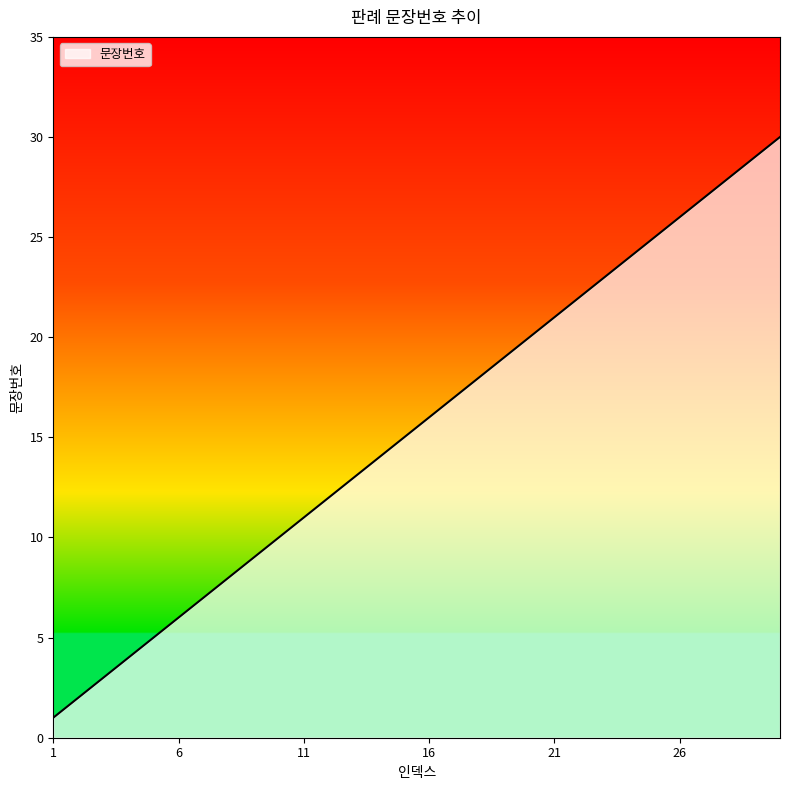

What is the difference between the maximum and minimum values?

29